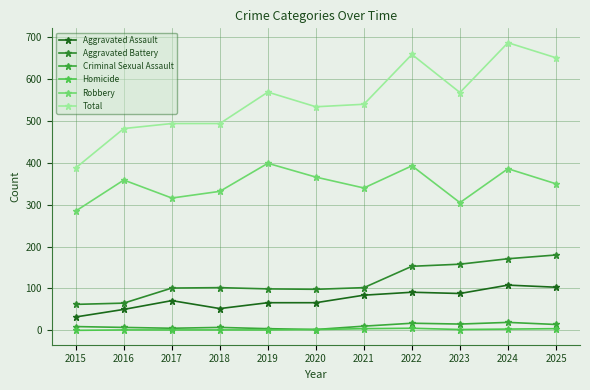

Read the Robbery value at 2015.

285